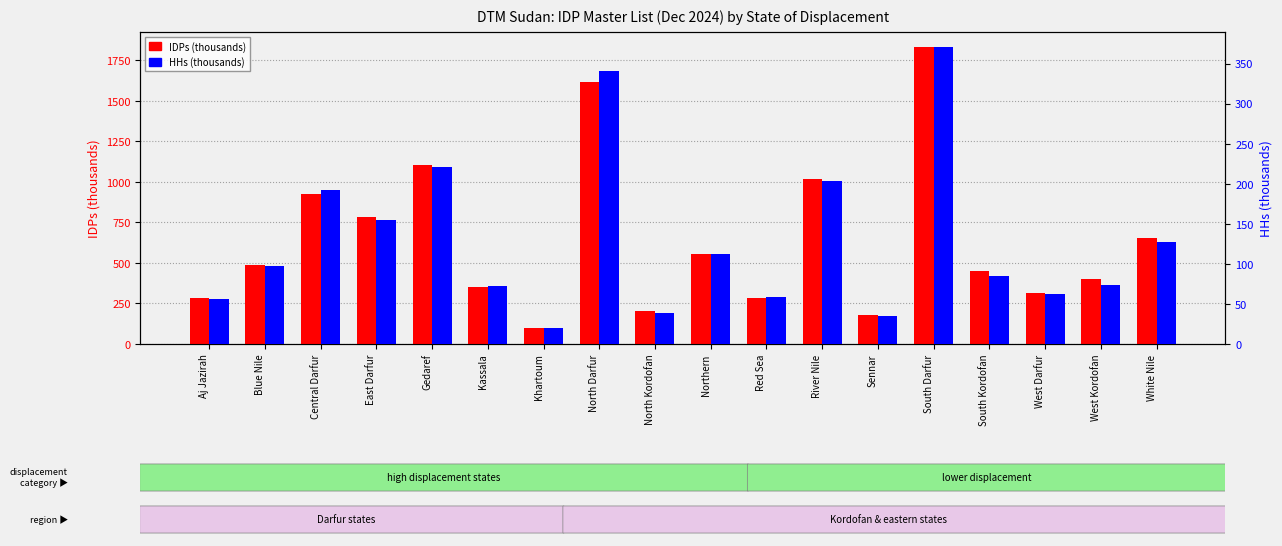

The IDPs (thousands) series shows 553.7 at Northern. True or false?

True